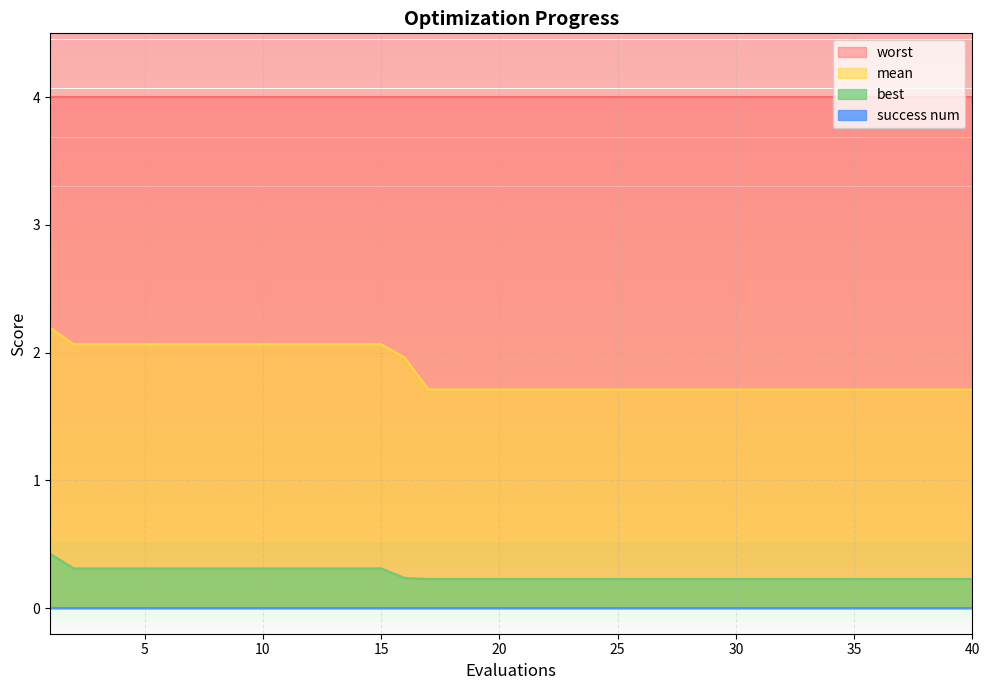

At which label does mean reach its peak?

1